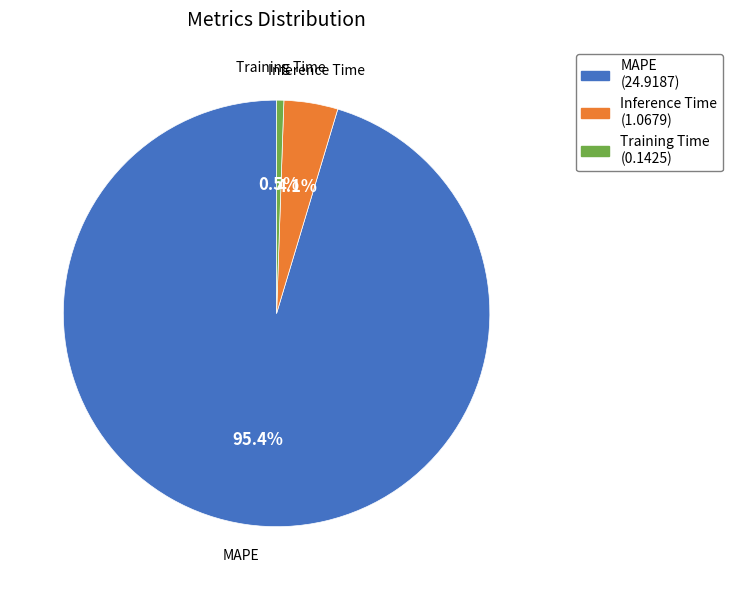

To the nearest percent, what percentage of the pie is MAPE?

95%